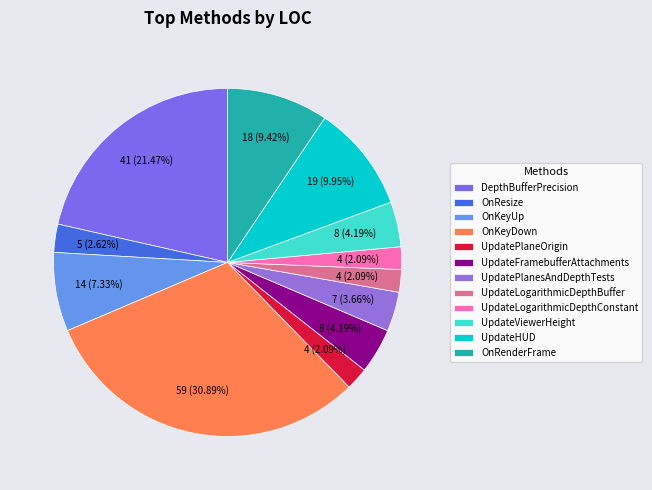

What is the change in value from UpdatePlaneOrigin to OnRenderFrame?

+14